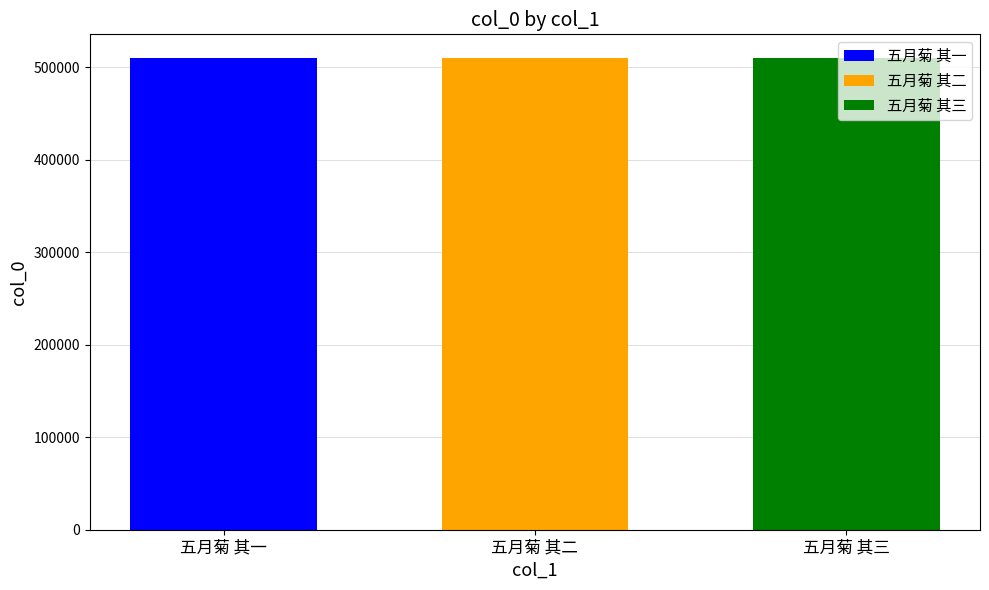

The 五月菊 其三 series shows 510231 at 五月菊 其二. True or false?

True